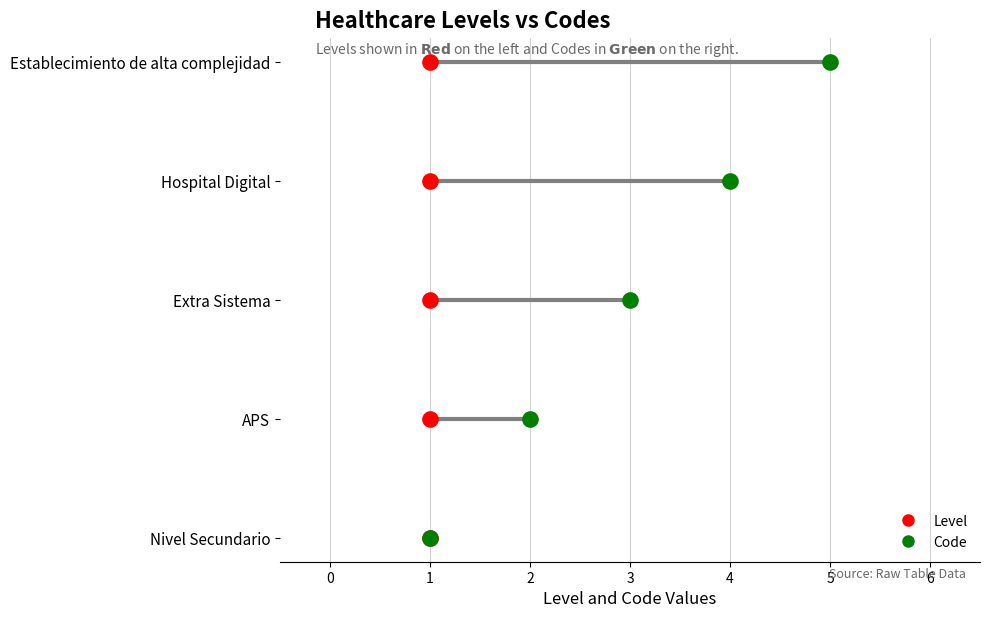

Which series reaches the minimum Y coordinate?

Level